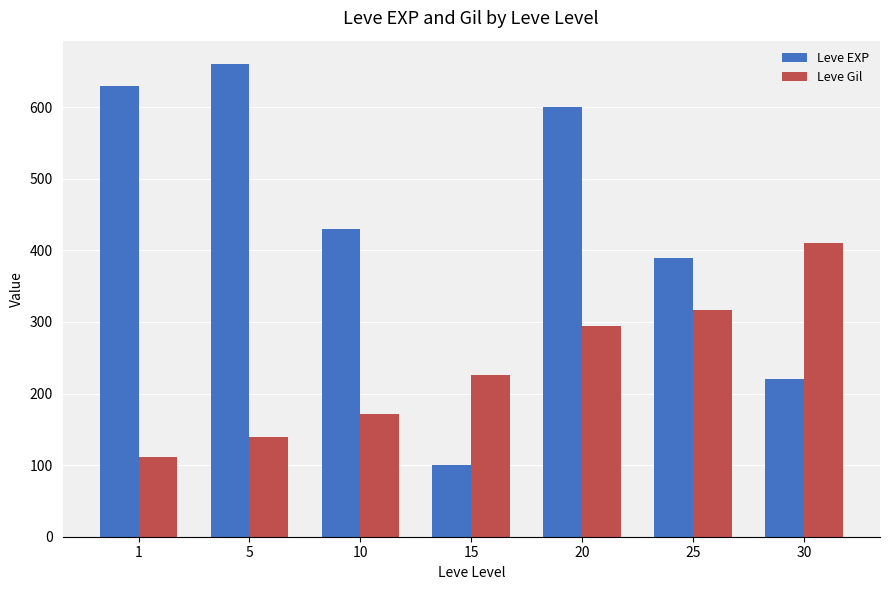

The value of Leve EXP at 25 is 79. True or false?

False